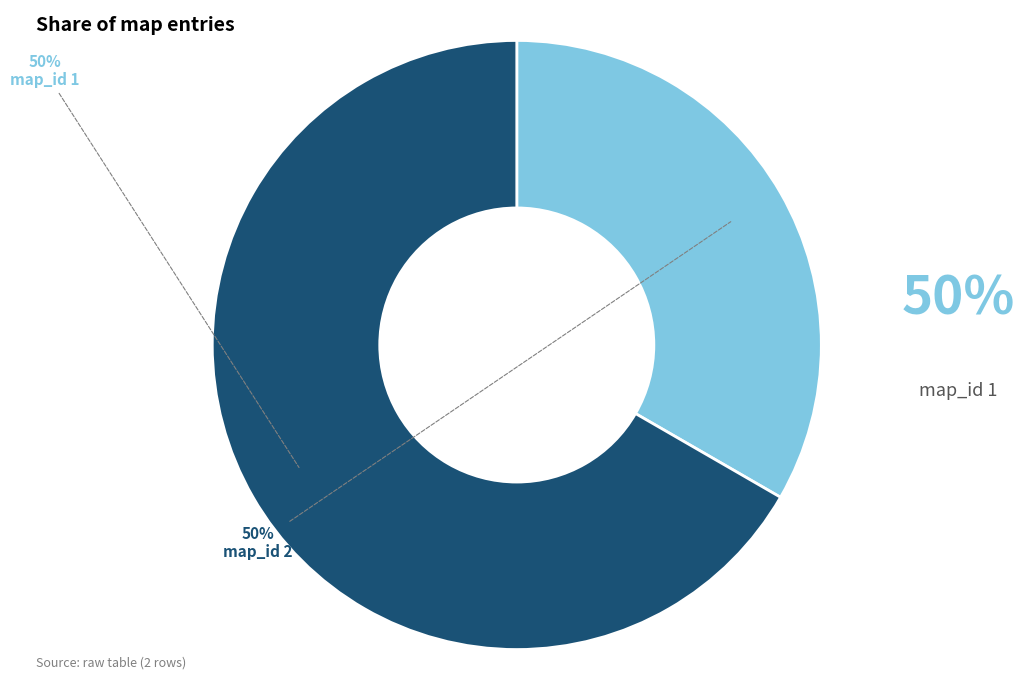

Which category has the biggest portion of the pie?

2